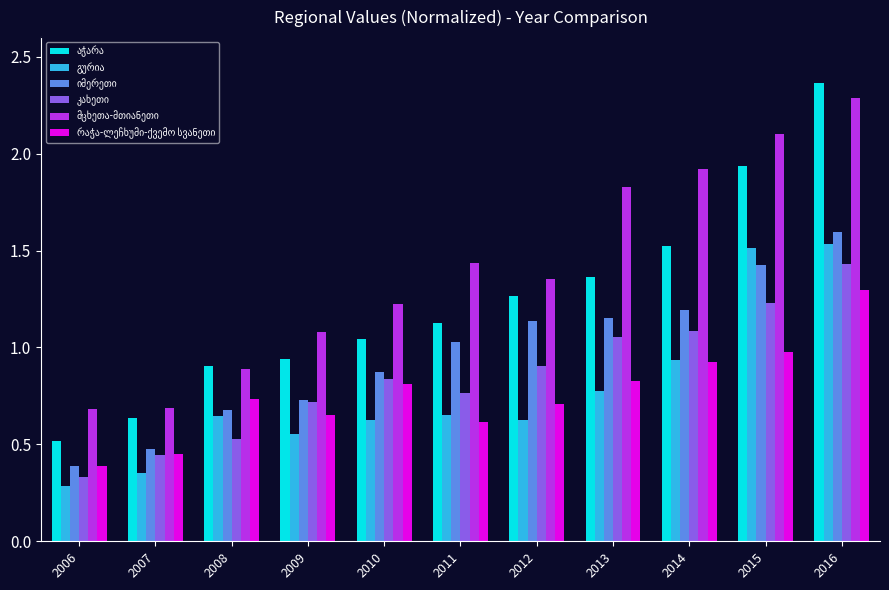

Which label corresponds to the largest value in the chart?

2016